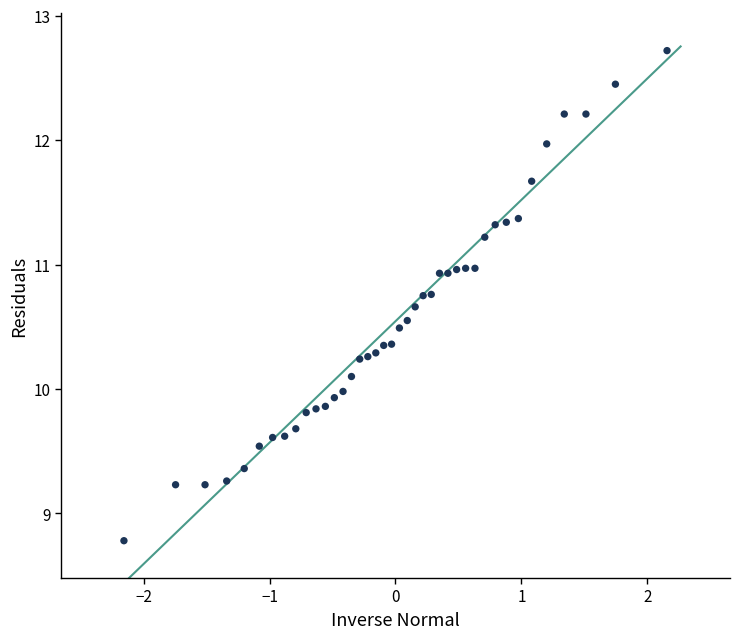

What is the range of Y values (max minus min)?

3.9